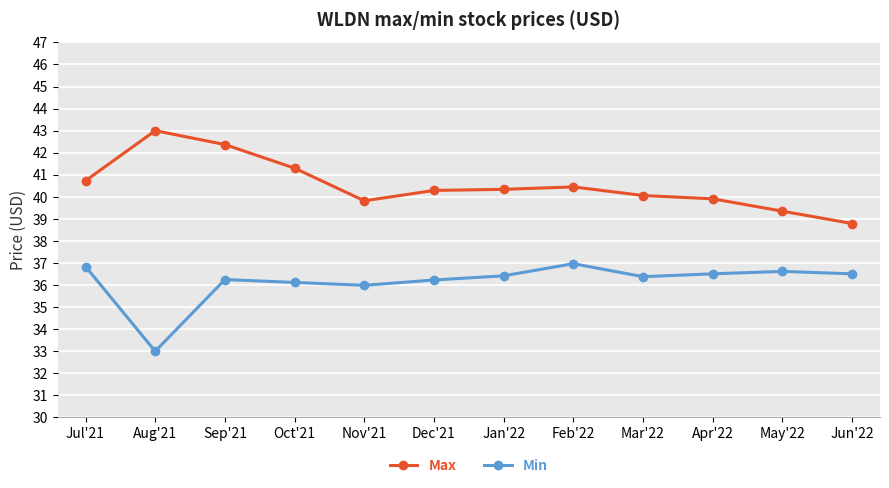

True or false: Max and Min cross at least once.

False